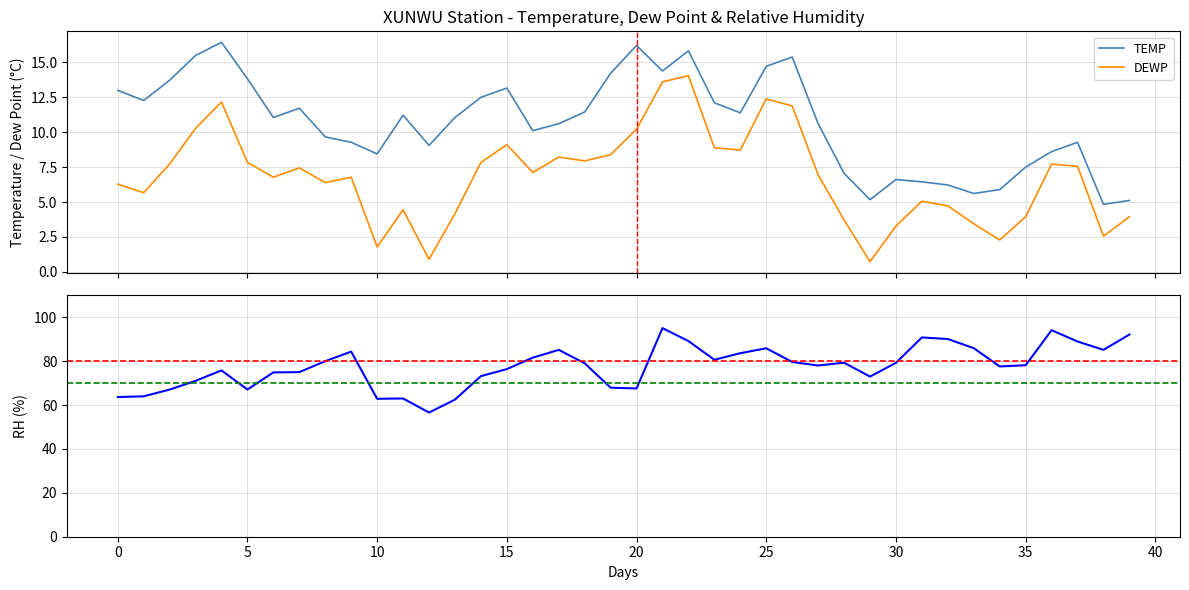

Rank the series at 32 from highest to lowest value.

RH, TEMP, DEWP